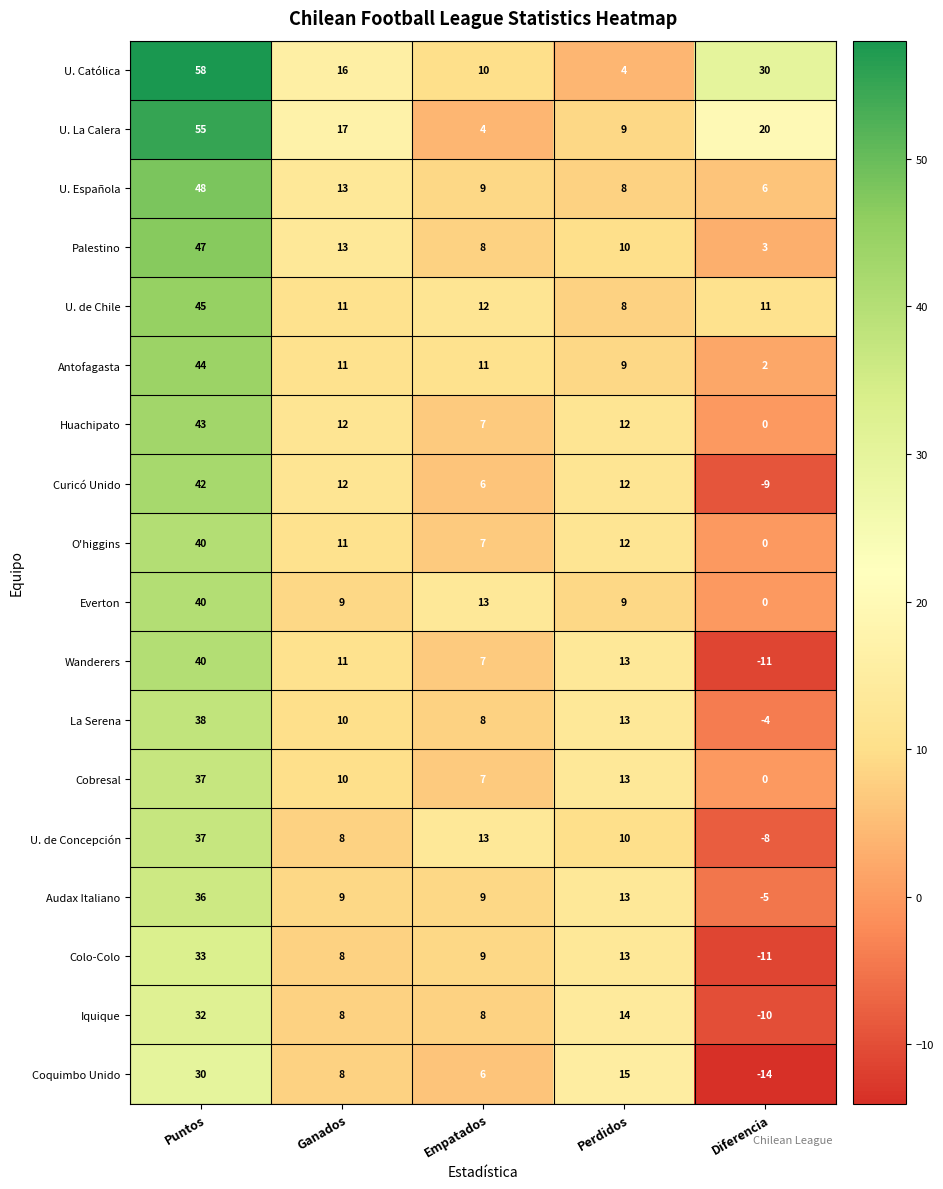

Which label corresponds to the smallest value in the chart?

Diferencia